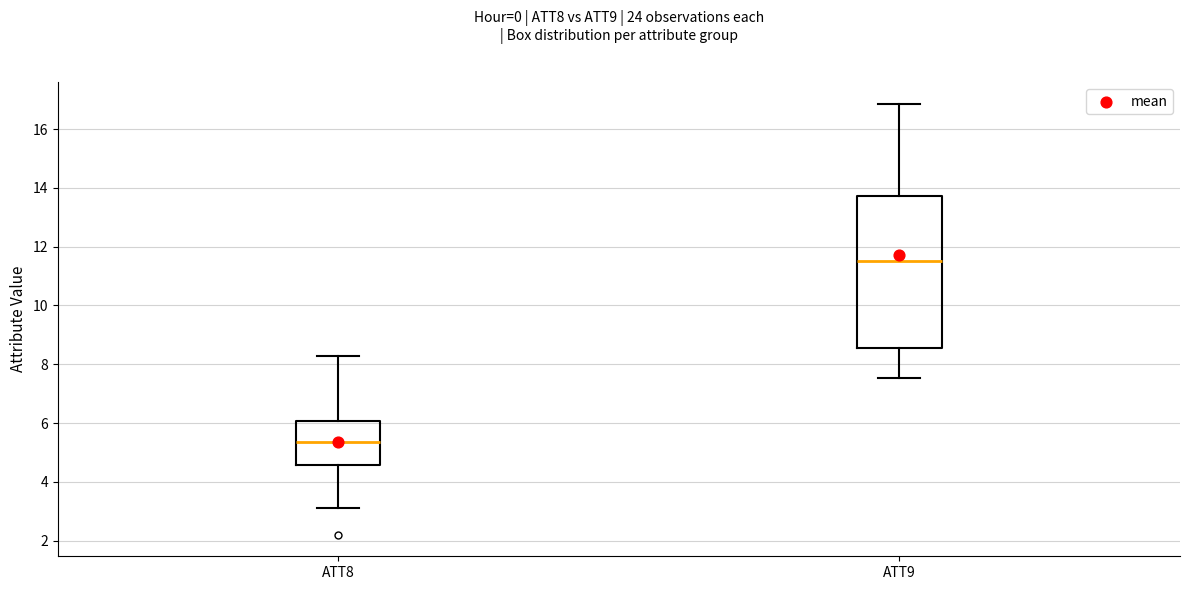

Where is the upper edge of the box for ATT8 on the y-axis? The values are not printed on the chart, so give them approximately, as read against the axis.

6.0